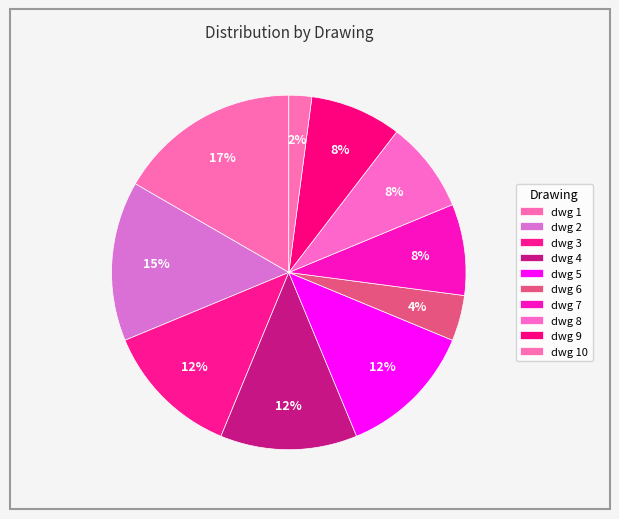

Count the number of slices in the pie.

10